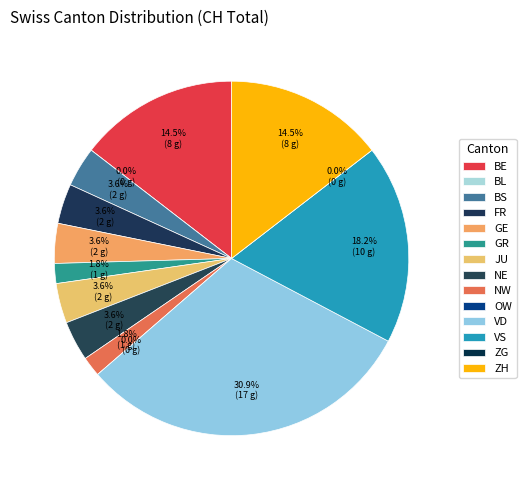

To the nearest percent, what is the difference between the largest and smallest slice percentages?

31%